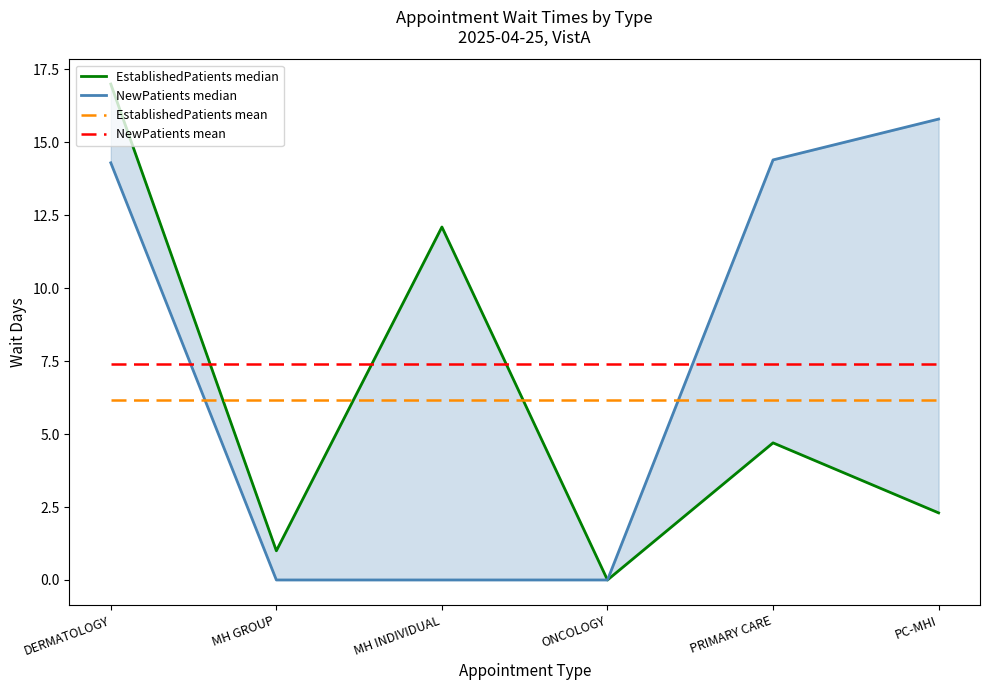

Which category has the highest value across all series?

DERMATOLOGY